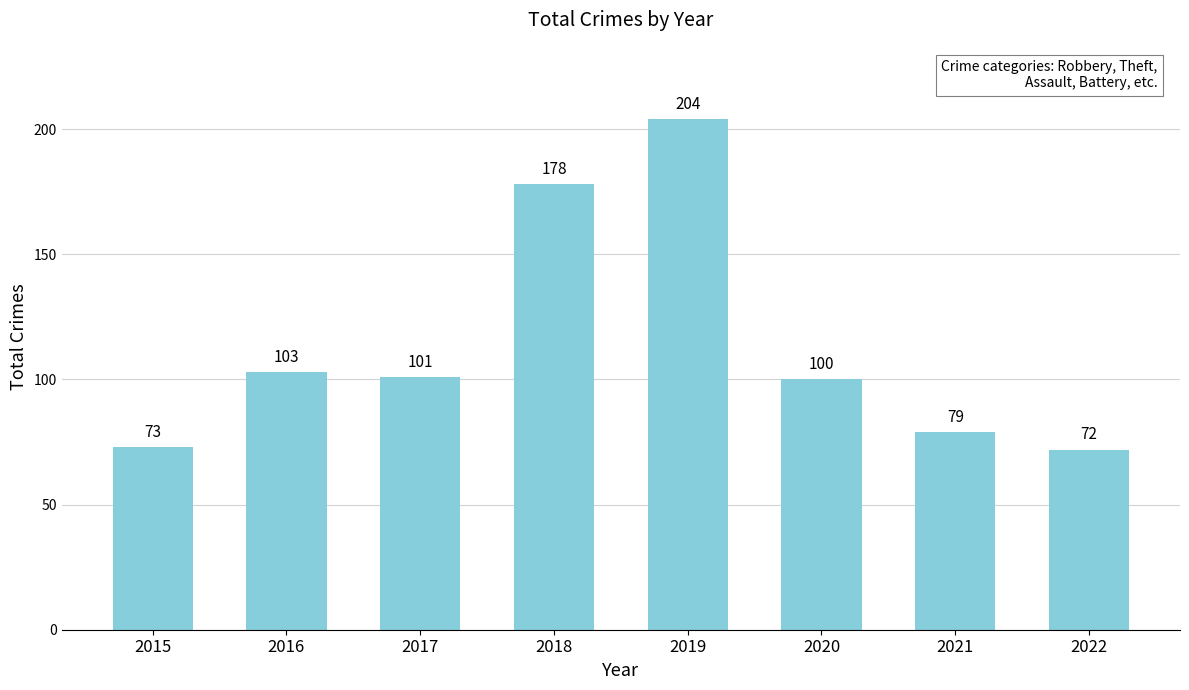

What is the value of the 1st bar from the left?

73